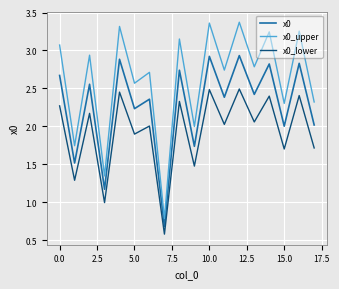

Which series has the widest spread of values?

x0_upper